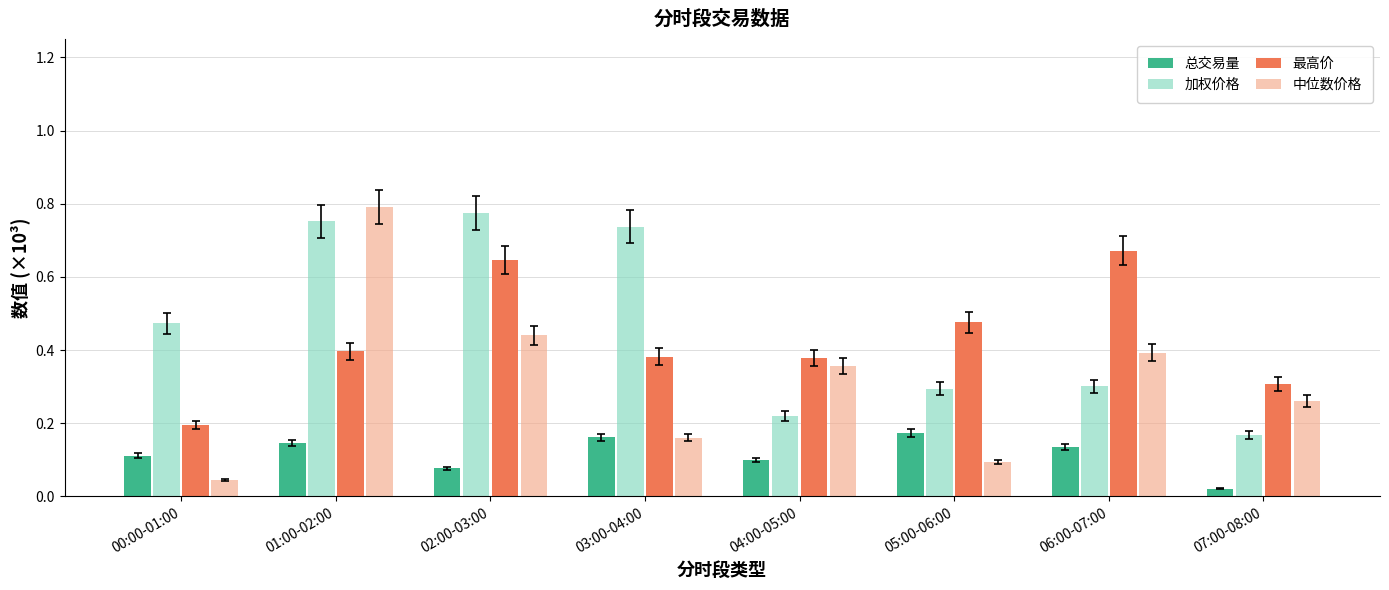

How many groups of bars are there?

8